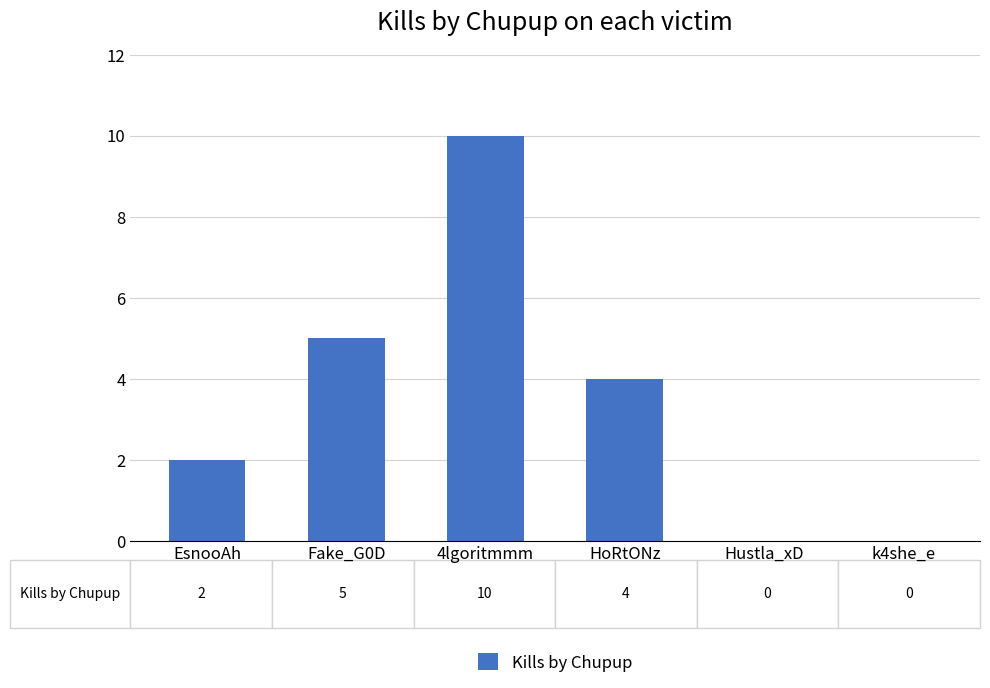

Which category has the highest value across all series?

4lgoritmmm